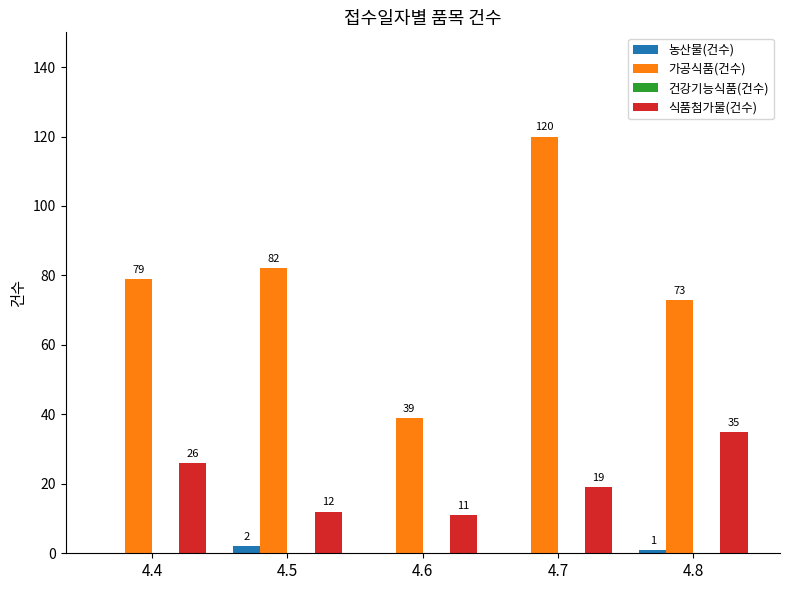

Are the bars horizontal?

No